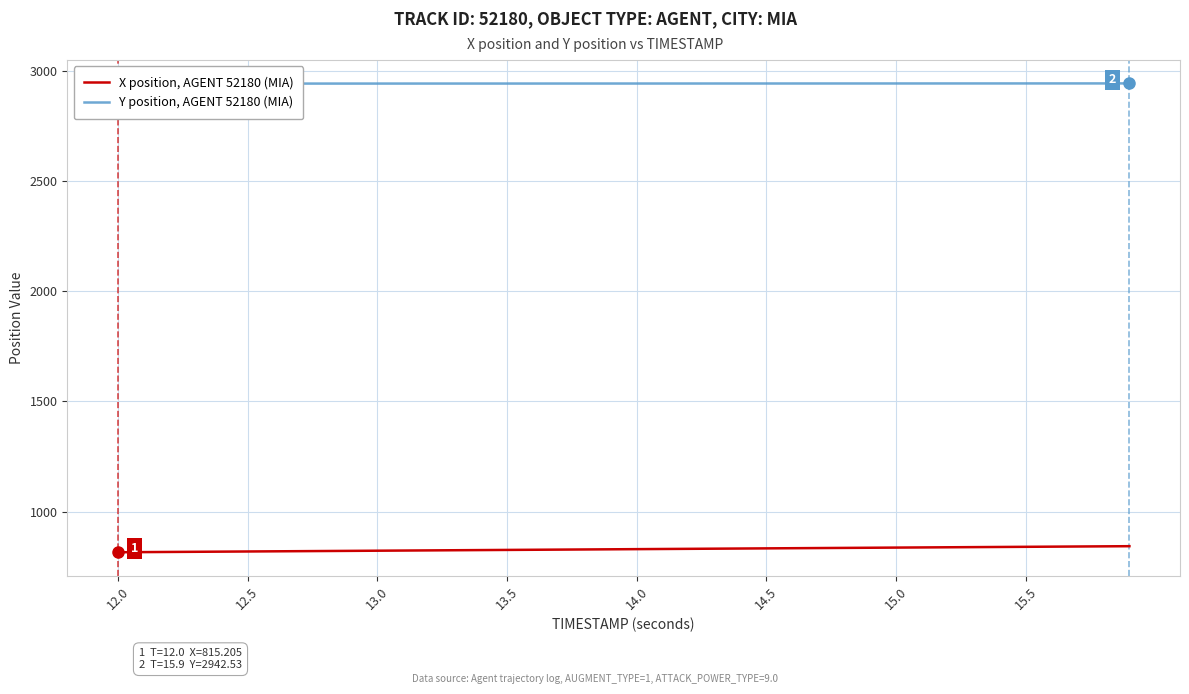

Is it true that Y position, AGENT 52180 (MIA) equals 1001.7 at 33?

False